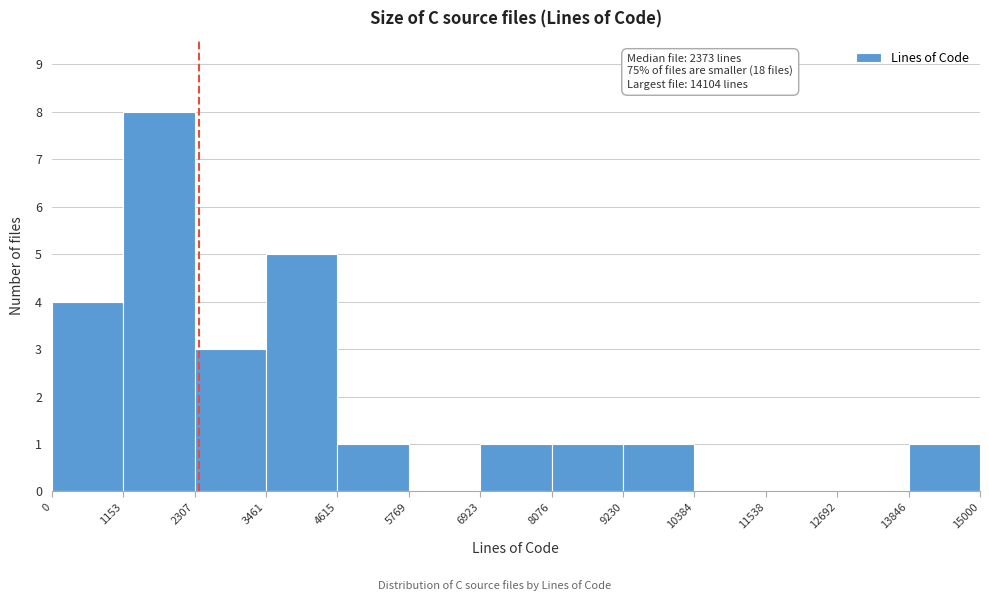

Which range on the x-axis has the tallest bar?

1153 to 2307